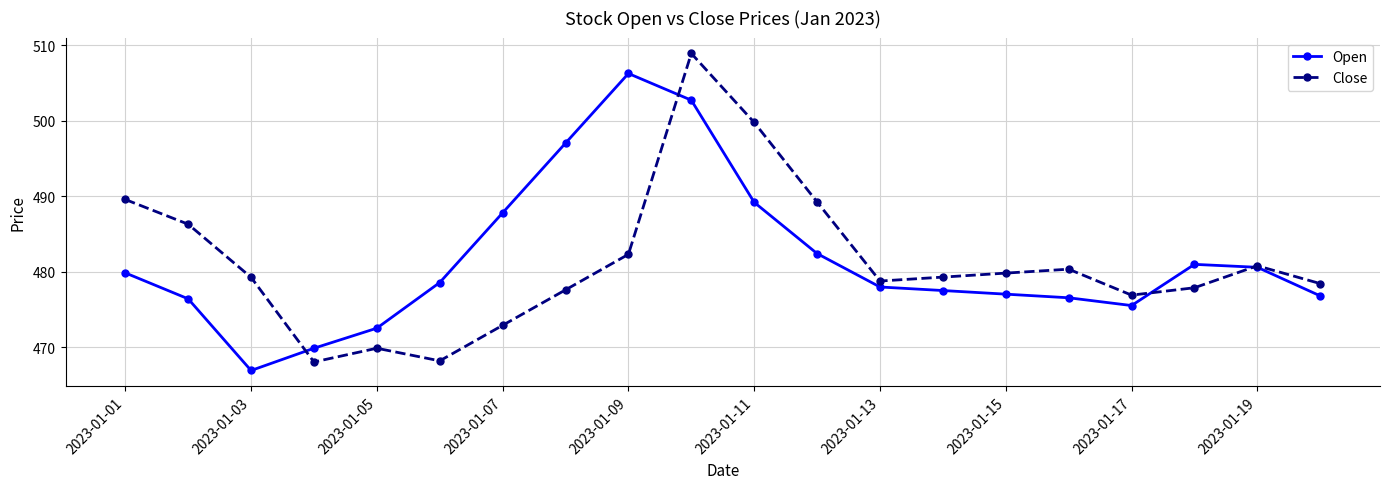

What is the lowest value of the Close series?

468.0